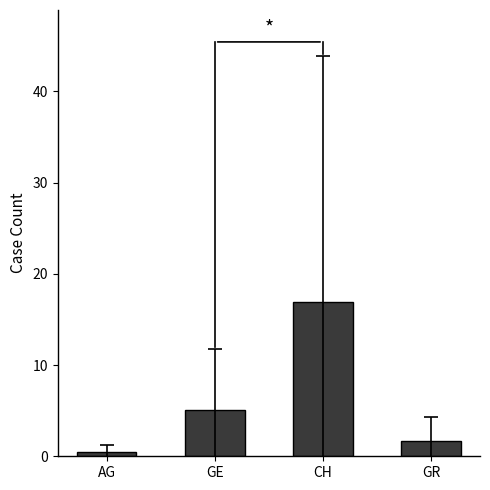

Approximately how many times larger is the value at GR compared to CH?

0.1